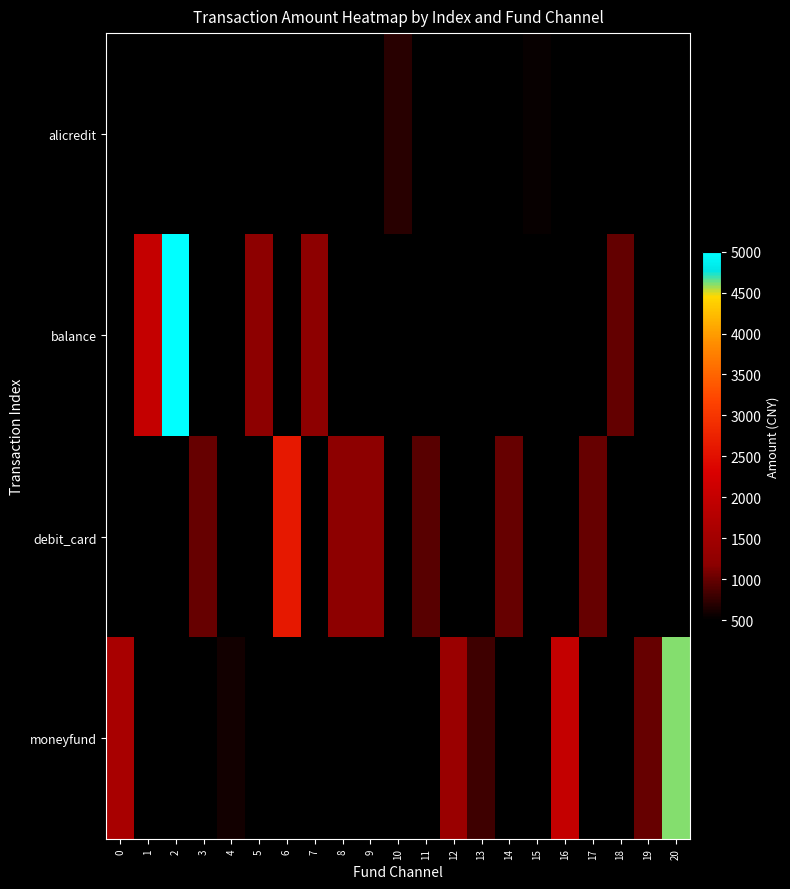

Which series changed the most between 13 and 19?

moneyfund